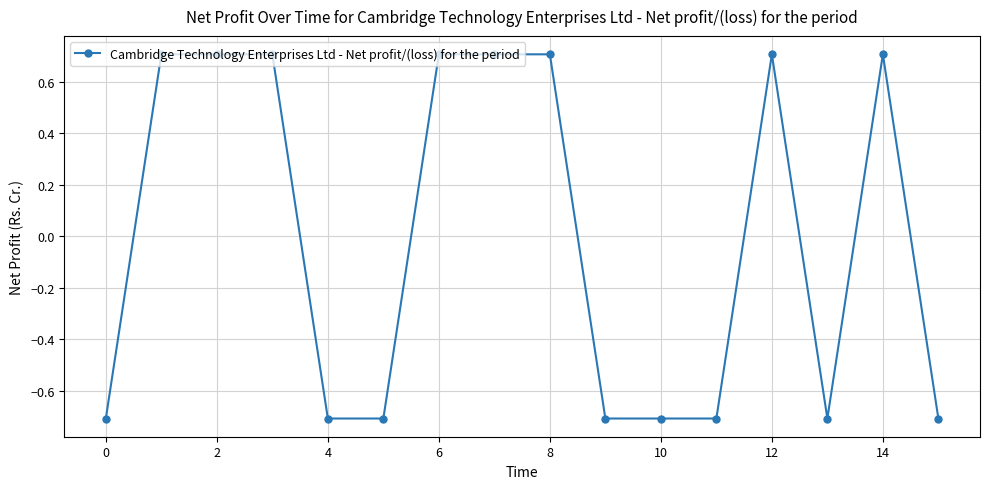

What is the value of the 2nd point from the left?

0.7